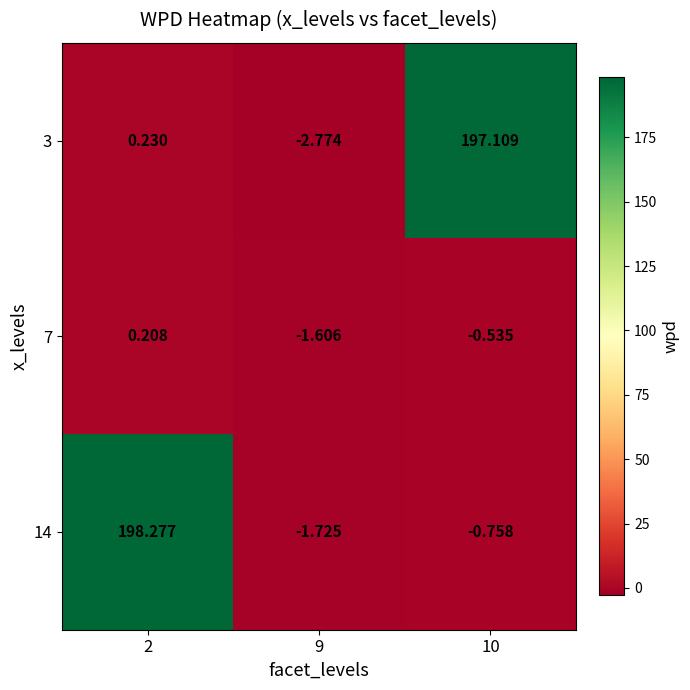

Is the value of 3 at 9 greater than the value of 7 at 2?

No